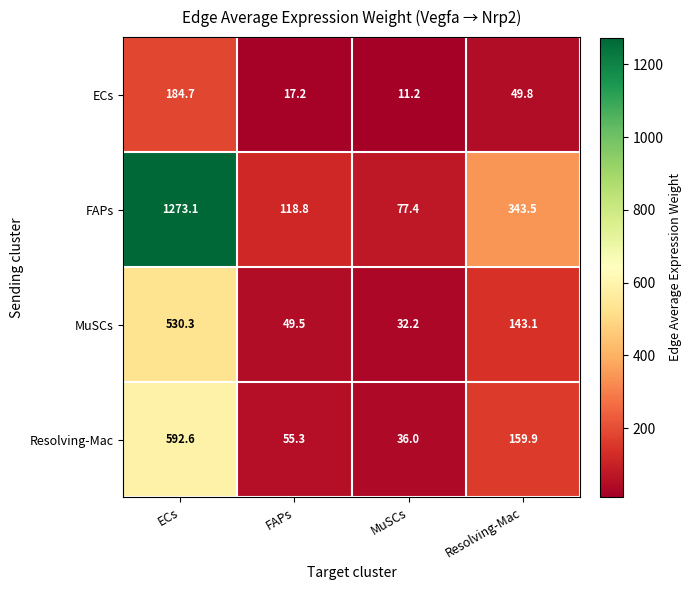

Reading left to right, transcribe all the data shown in this chart.

ECs: ECs=184.7	FAPs=17.2	MuSCs=11.2	Resolving-Mac=49.8
FAPs: ECs=1273.1	FAPs=118.8	MuSCs=77.4	Resolving-Mac=343.5
MuSCs: ECs=530.3	FAPs=49.5	MuSCs=32.2	Resolving-Mac=143.1
Resolving-Mac: ECs=592.6	FAPs=55.3	MuSCs=36.0	Resolving-Mac=159.9